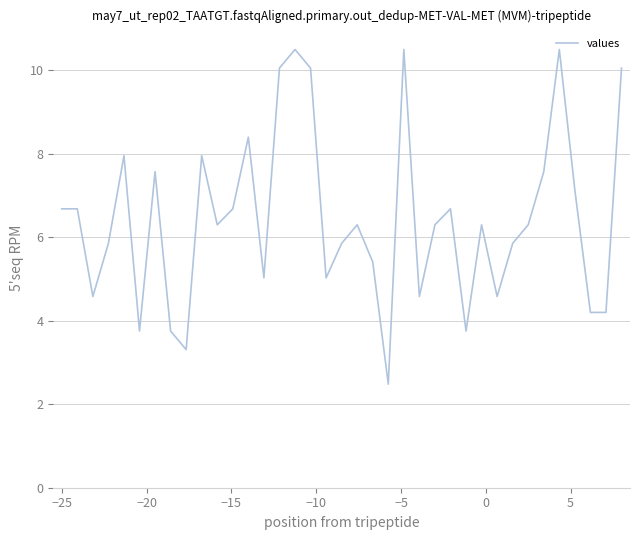

What is the difference between the maximum and minimum values?

8.0